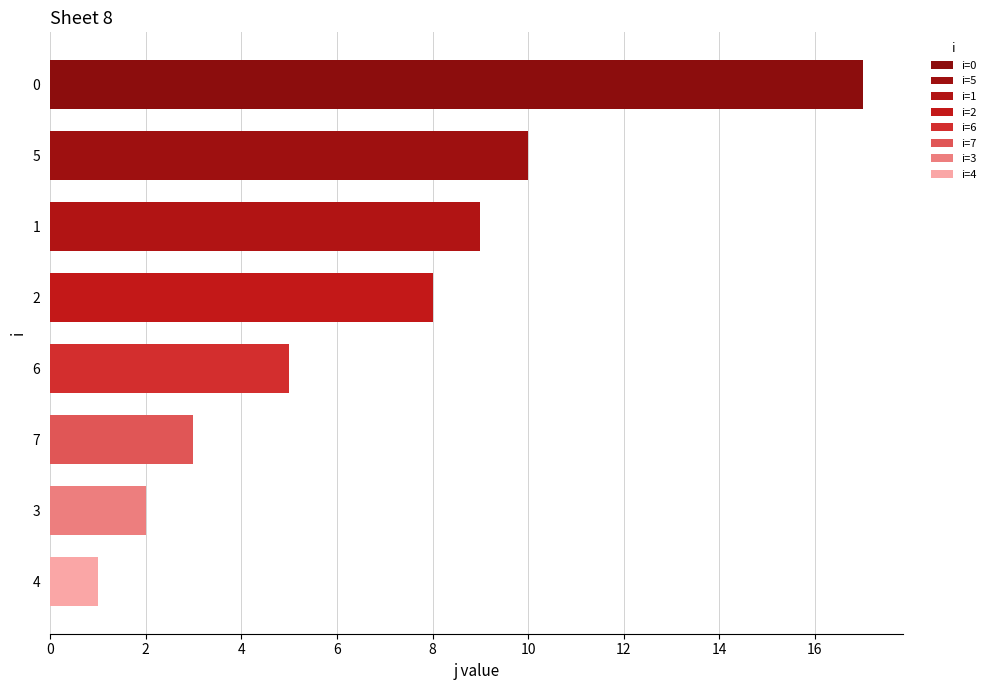

List the labels in order of value, smallest first.

4, 3, 7, 6, 2, 1, 5, 0